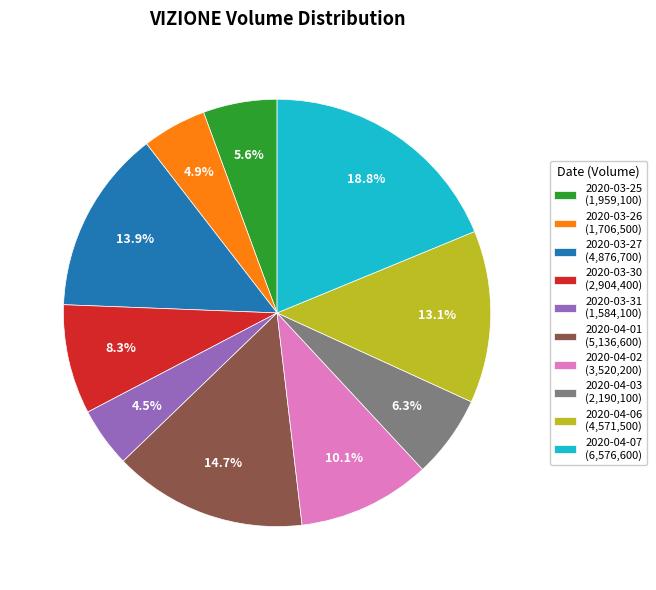

Does 2020-03-30 (2,904,400) account for over 50% of the chart?

No